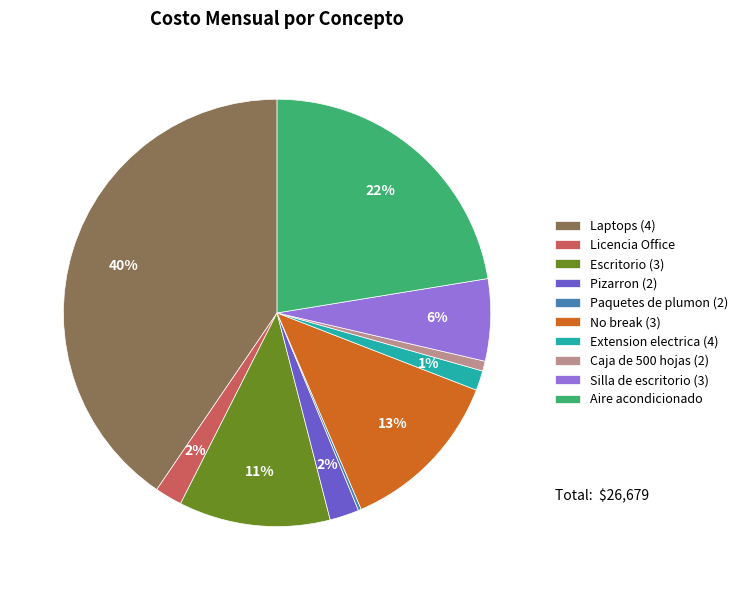

Which slice is the largest?

Laptops (4)